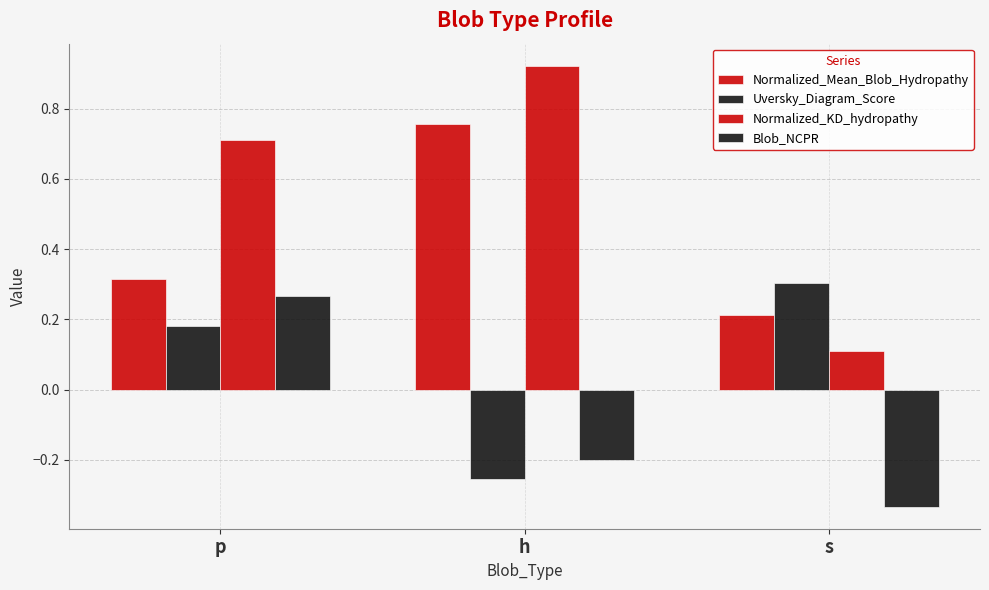

The Uversky_Diagram_Score series shows 0.2 at p. True or false?

True